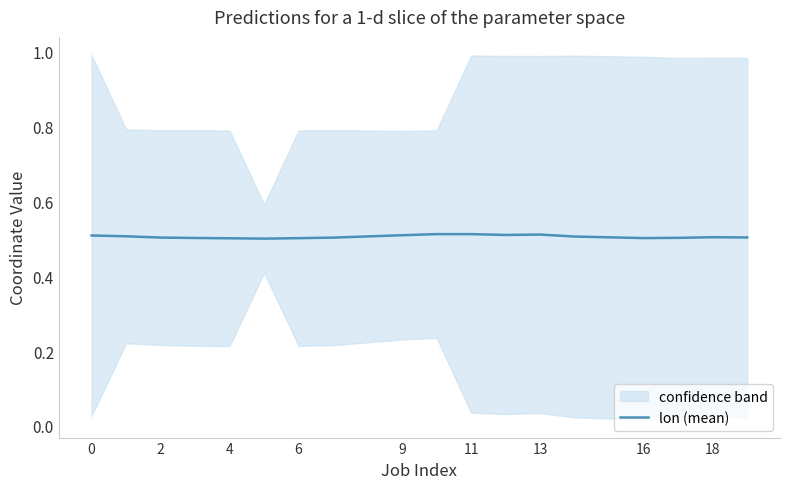

Is it true that lon (mean) equals 0.9 at 2?

False